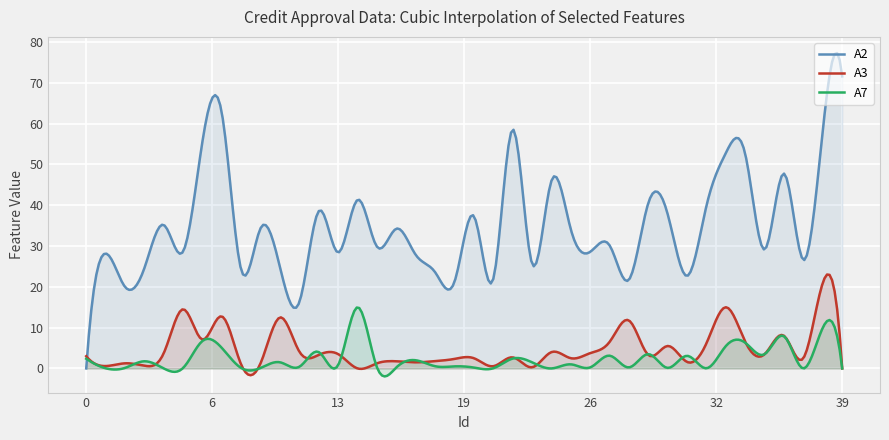

What is the value of the A2 point at the 18th from the left?

27.8